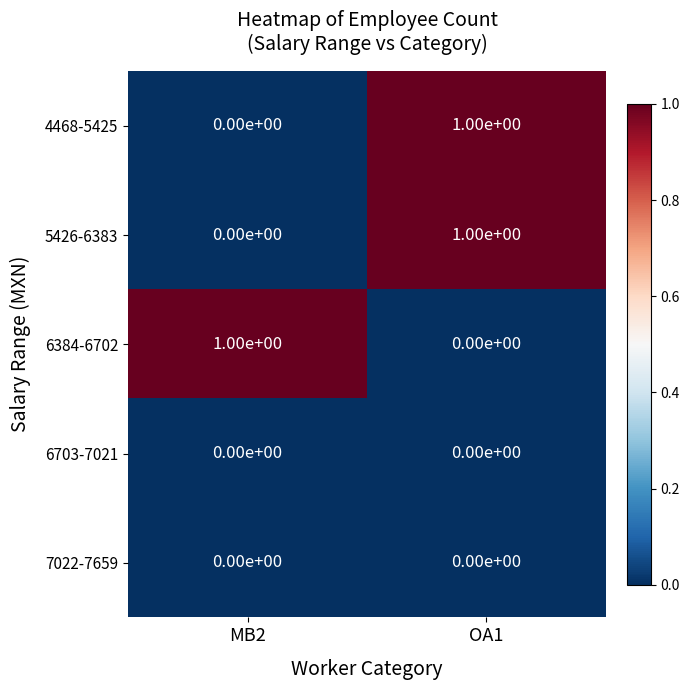

Rank the categories by 6384-6702 value from lowest to highest.

OA1, MB2